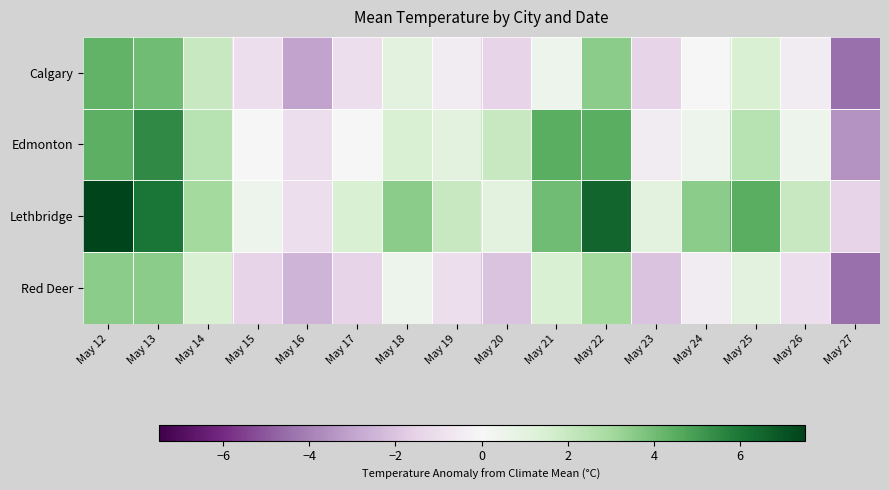

Which series changed the most between May 23 and May 24?

Lethbridge